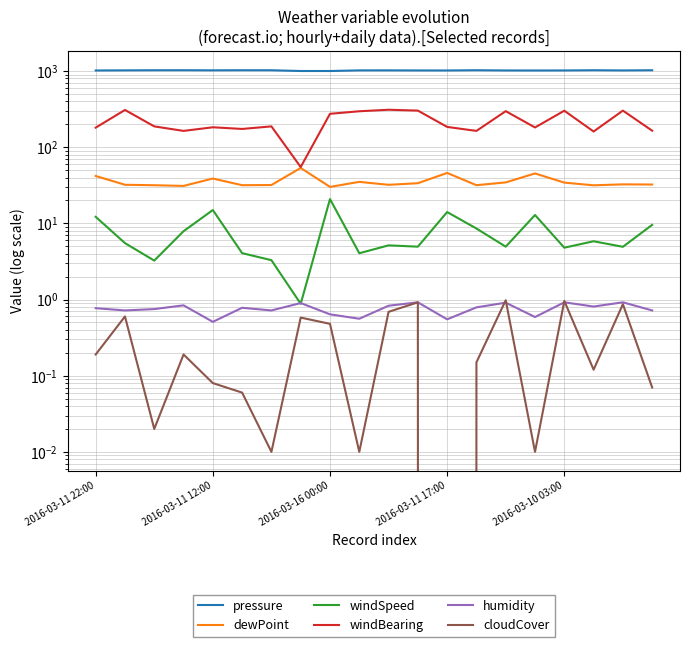

What is the difference between the second highest and second lowest values in the dewPoint series?

14.9